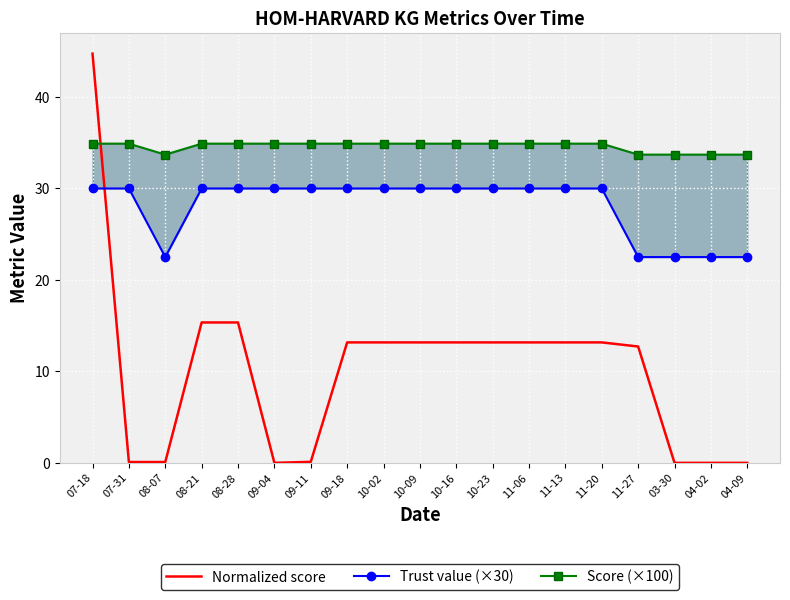

What are all the series names shown in the legend?

Normalized score, Trust value (×30), Score (×100)